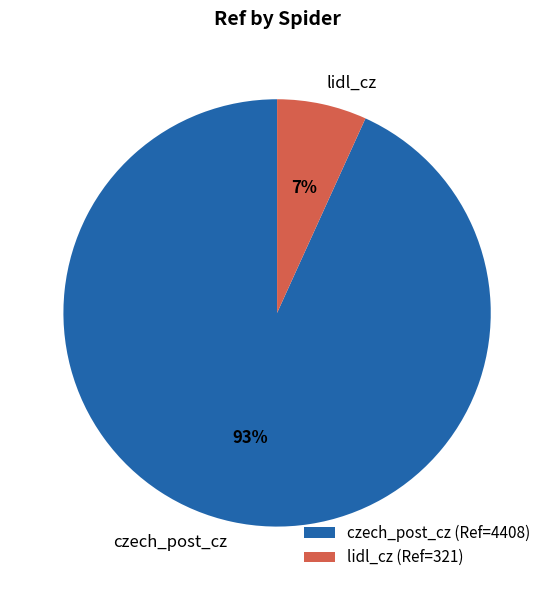

How many segments does this pie chart have?

2